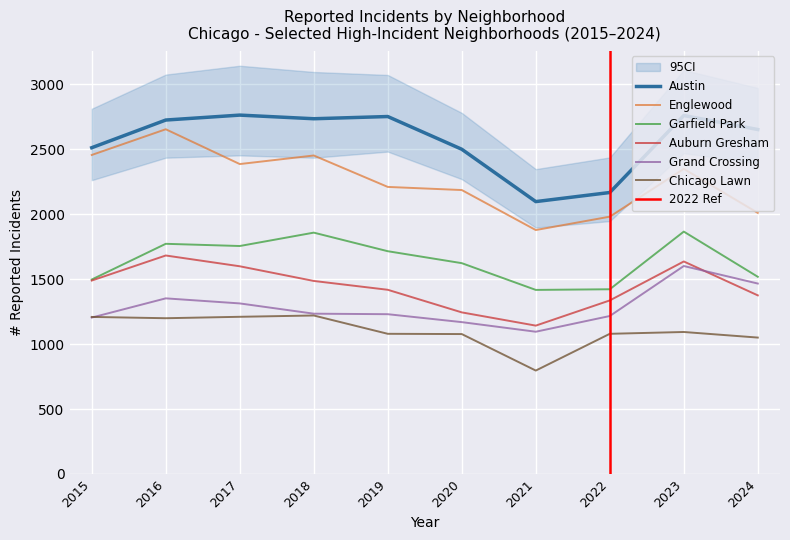

Does the chart display data point markers on the line(s)?

No